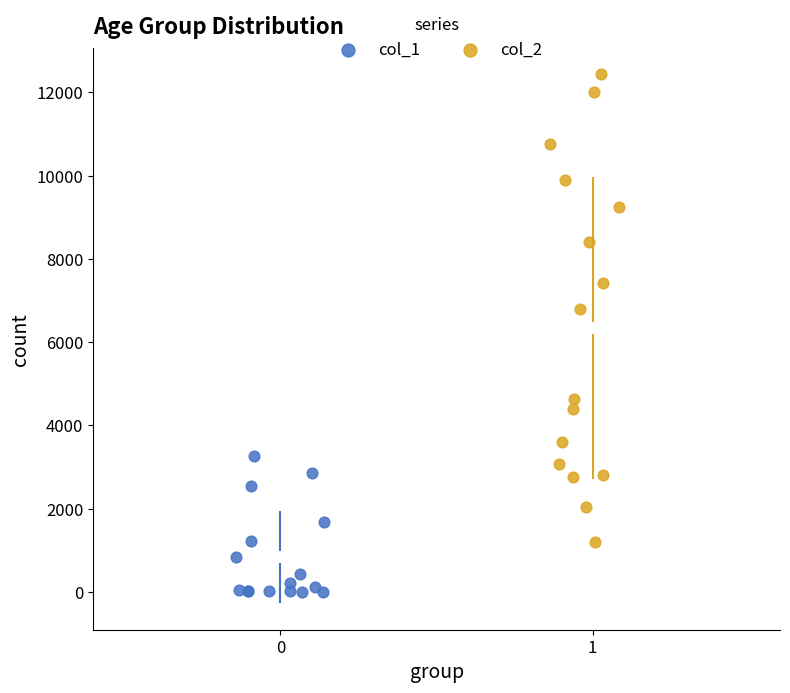

Which series contains the highest Y value?

col_2